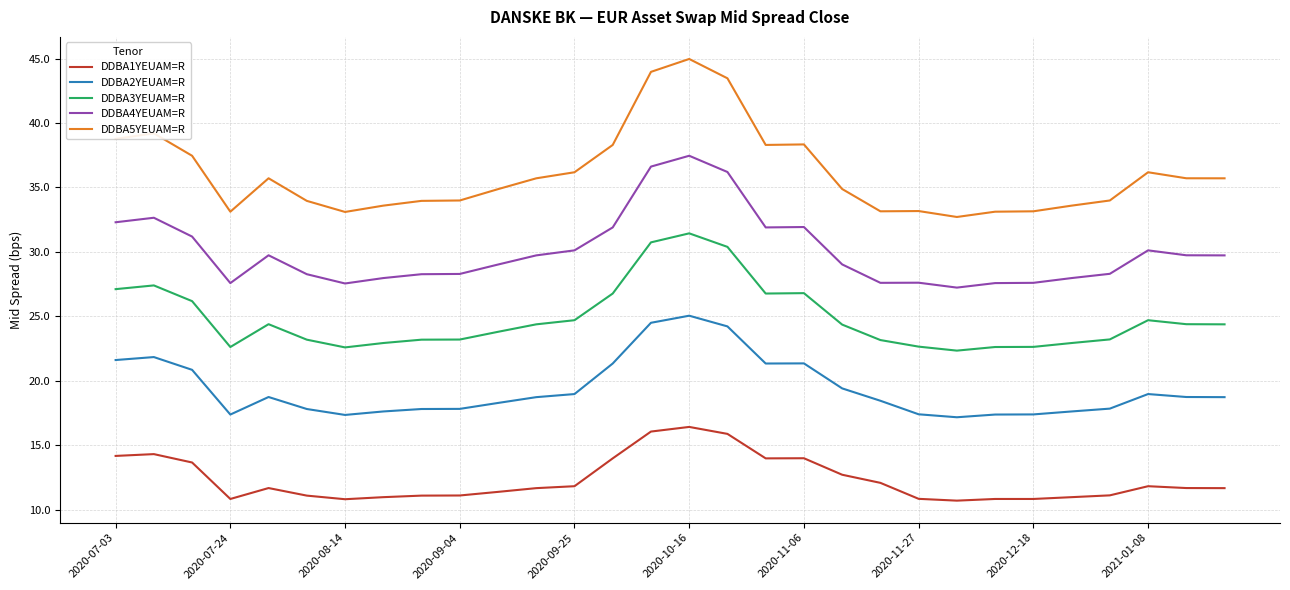

True or false: DDBA2YEUAM=R and DDBA4YEUAM=R cross at least once.

False